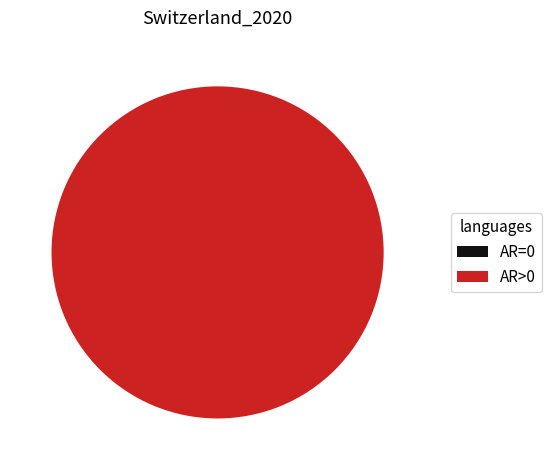

True or false: 2020-02-26 accounts for 0% of the total.

True